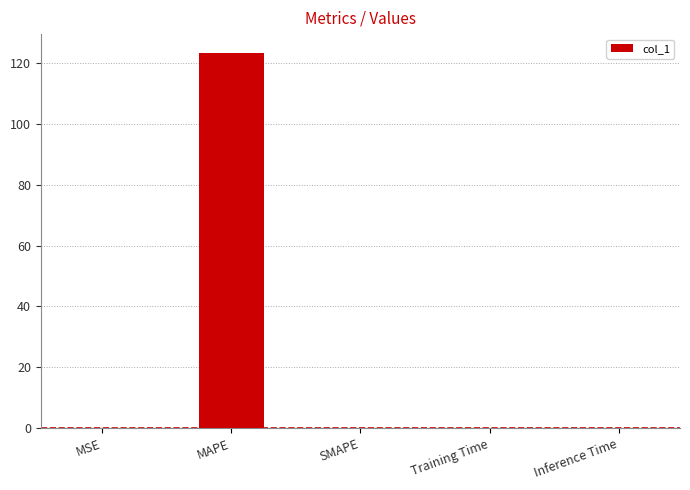

What is the change in value from MAPE to Training Time?

-123.2